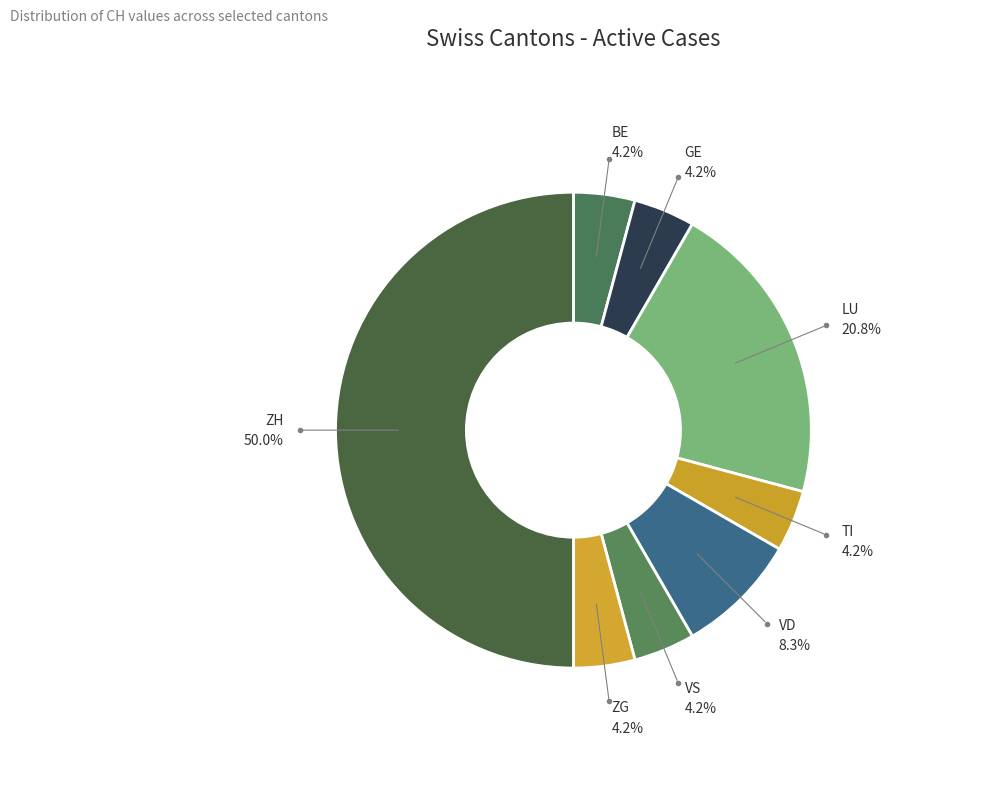

What percentage is NOT represented by GE?

95.8%